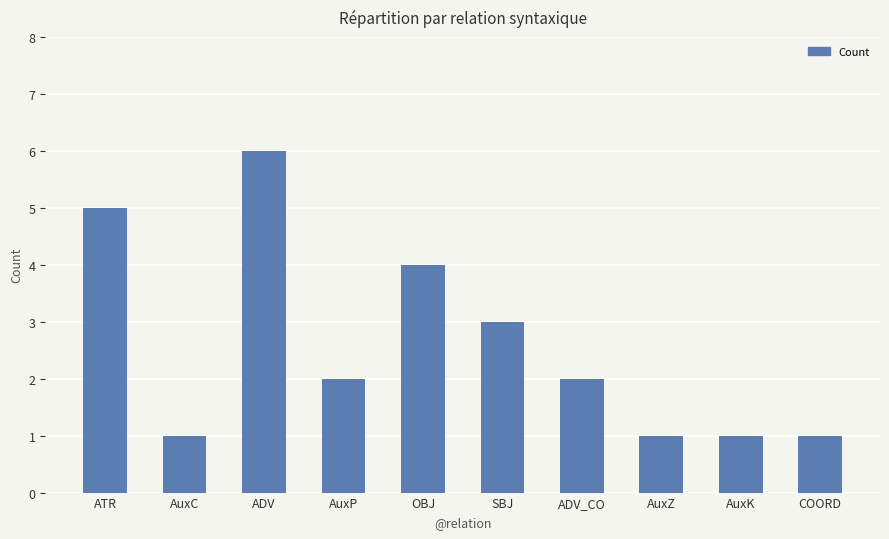

Where is the data nearest to the value 3?

SBJ